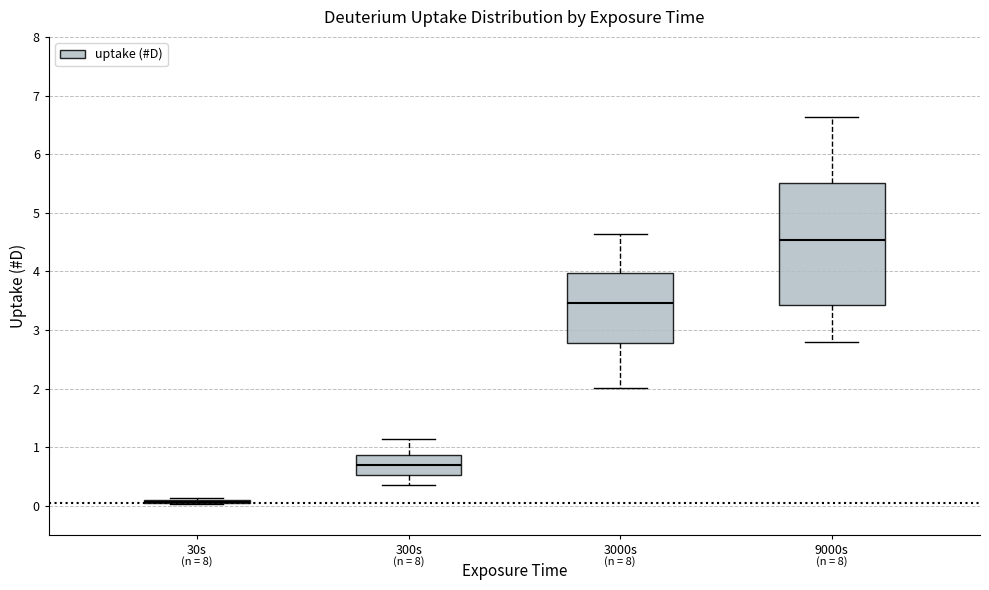

Where is the upper edge of the box for 9000s on the y-axis? The values are not printed on the chart, so give them approximately, as read against the axis.

5.5